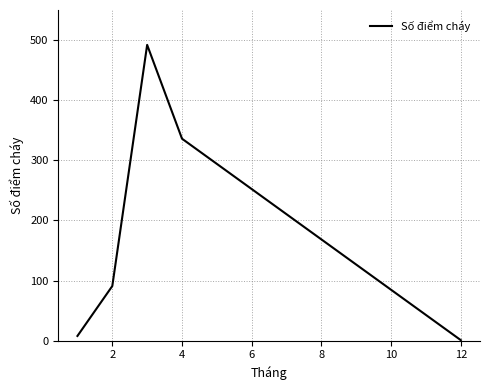

Does the chart display data point markers on the line(s)?

No